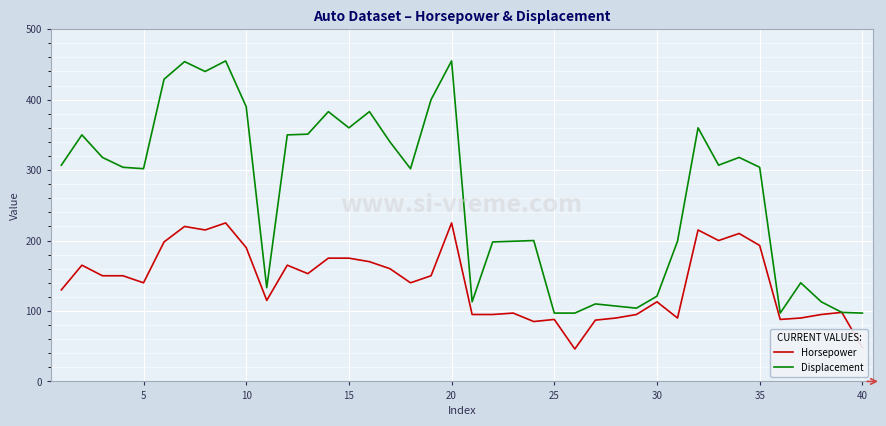

Which series has the largest range (max minus min)?

Displacement